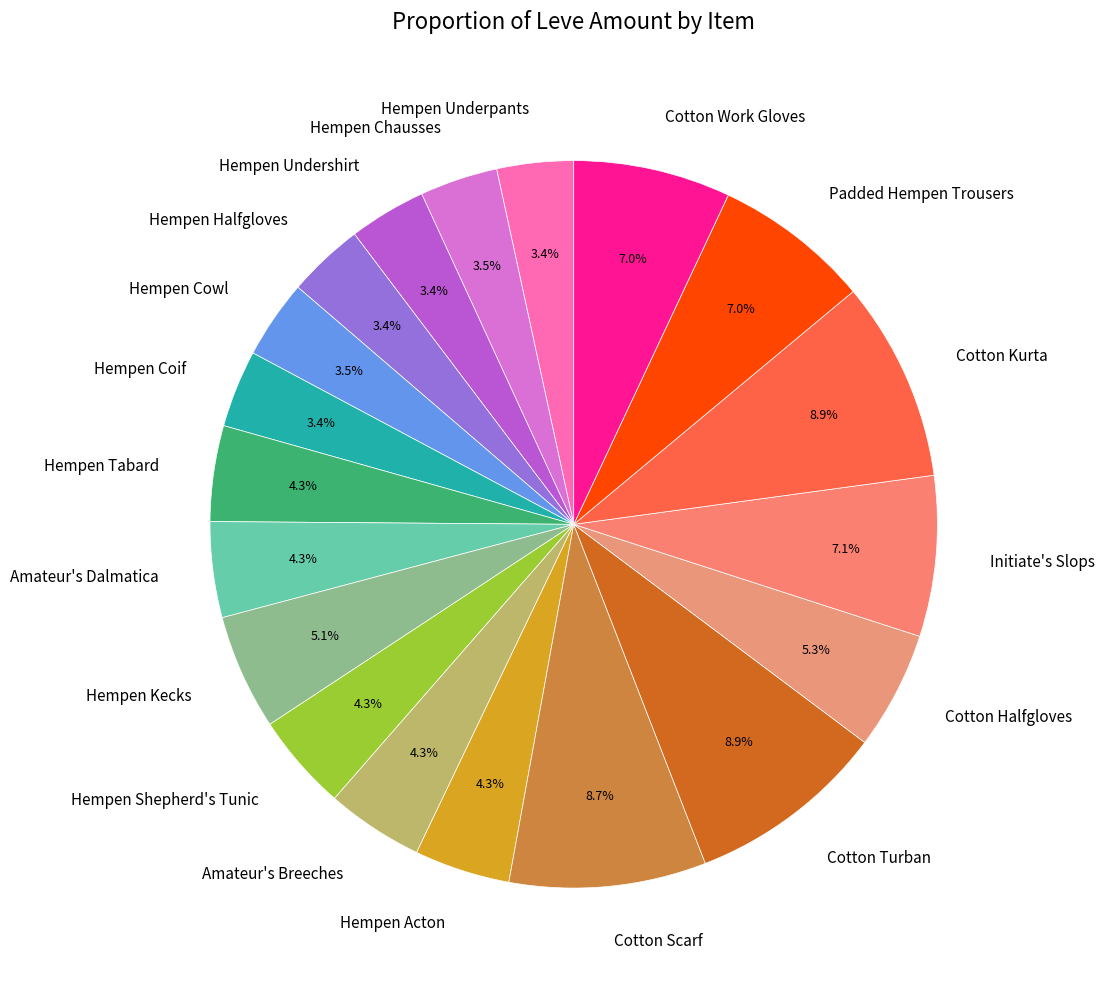

What portion of the pie excludes Hempen Chausses?

96.5%